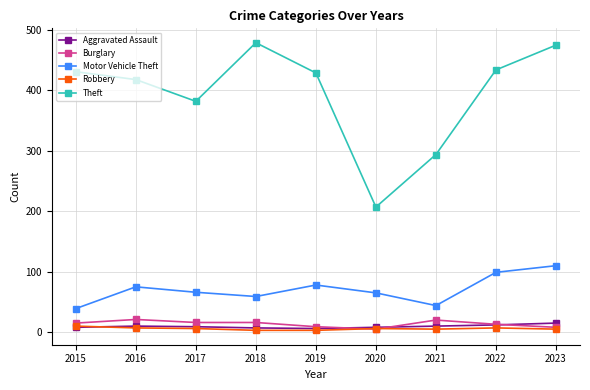

True or false: Burglary and Motor Vehicle Theft cross at least once.

False